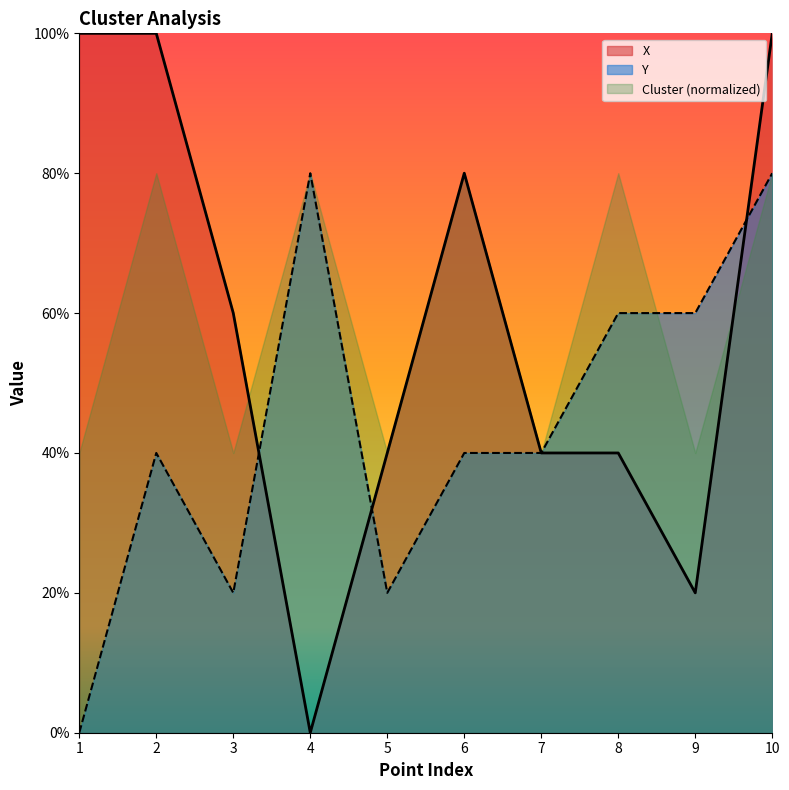

Between 1 and 9, which series saw the biggest shift?

X